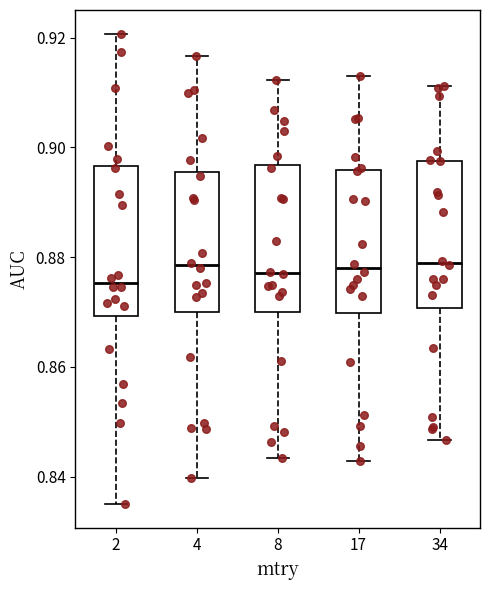

Reading left to right, transcribe this box plot: for each box, give where its median line is, the range the box spans, and where its two whiskers end, as read against the y-axis. The values are not printed on the chart, so give them approximately, as read against the axis.

2: median 0.876, box 0.870 to 0.896, whiskers 0.836 to 0.920
4: median 0.878, box 0.870 to 0.896, whiskers 0.840 to 0.916
8: median 0.878, box 0.870 to 0.896, whiskers 0.844 to 0.912
17: median 0.878, box 0.870 to 0.896, whiskers 0.842 to 0.914
34: median 0.878, box 0.870 to 0.898, whiskers 0.846 to 0.912